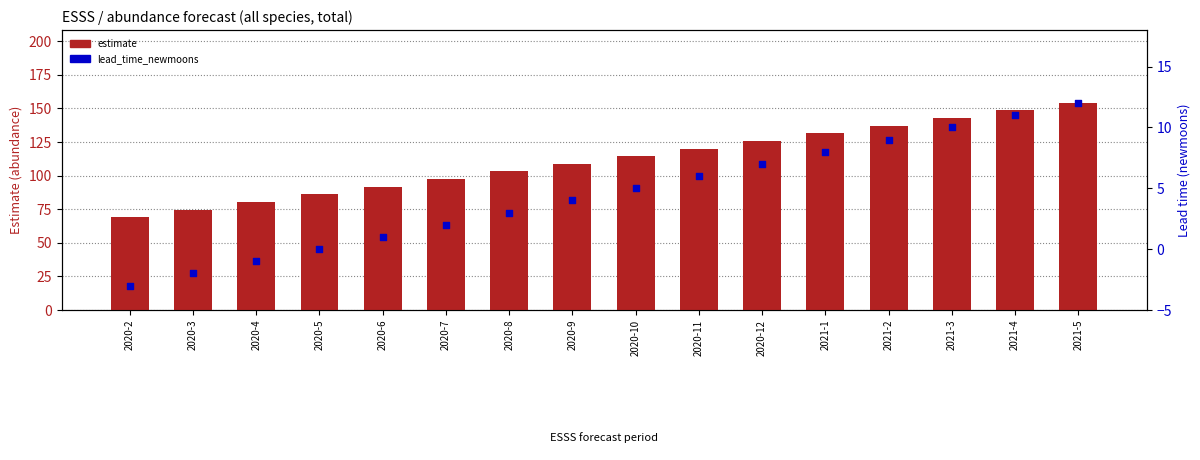

Which series reaches the minimum Y coordinate?

lead_time_newmoons